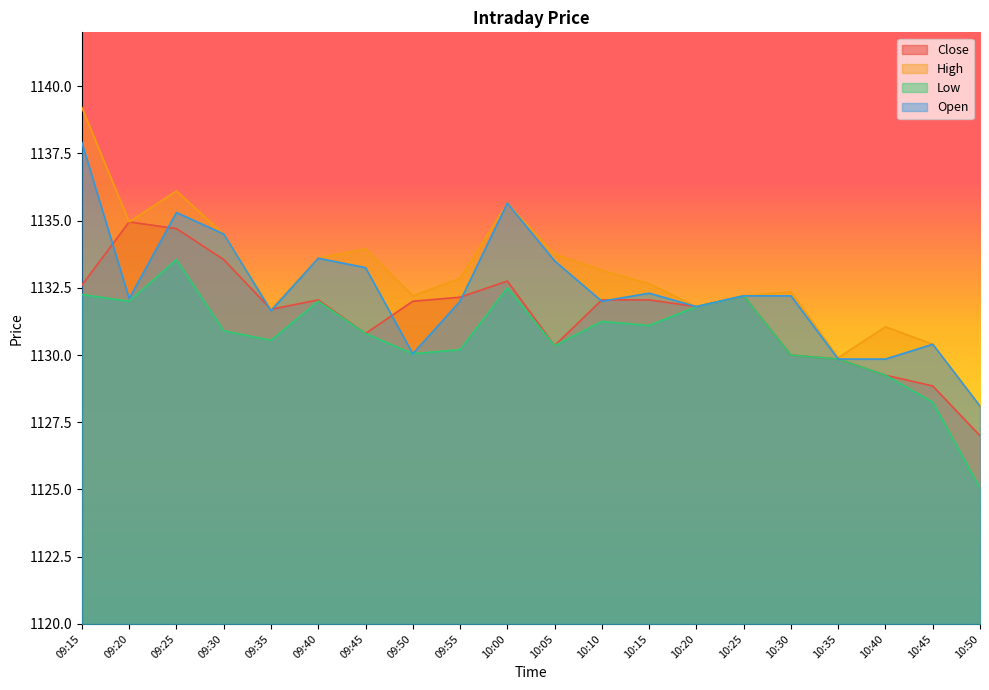

List the series in order of their overall mean, lowest first.

Low, Close, Open, High